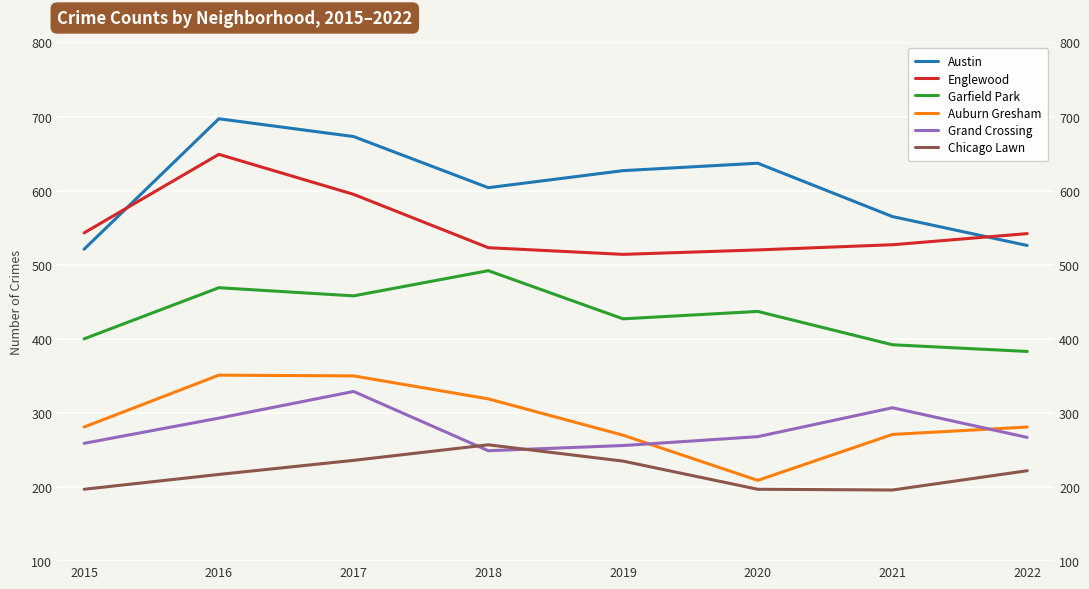

How many interior local peaks does the Auburn Gresham series have?

1